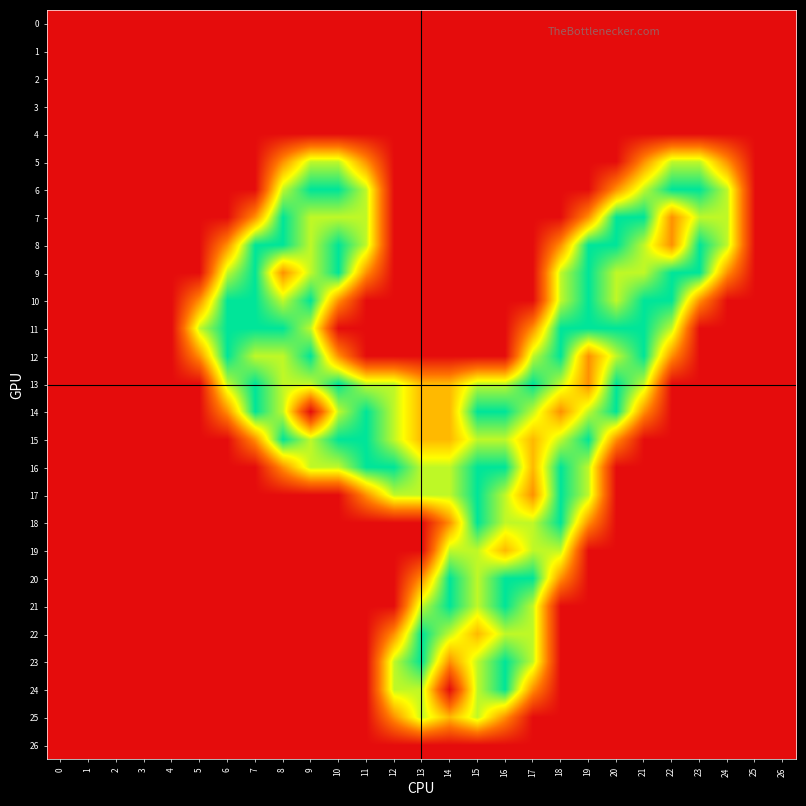

How many data points does each series have?

27